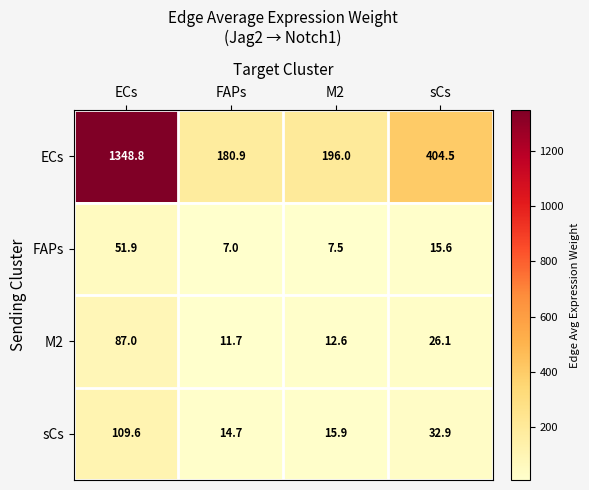

True or false: FAPs has a value of 15.6 at sCs.

True